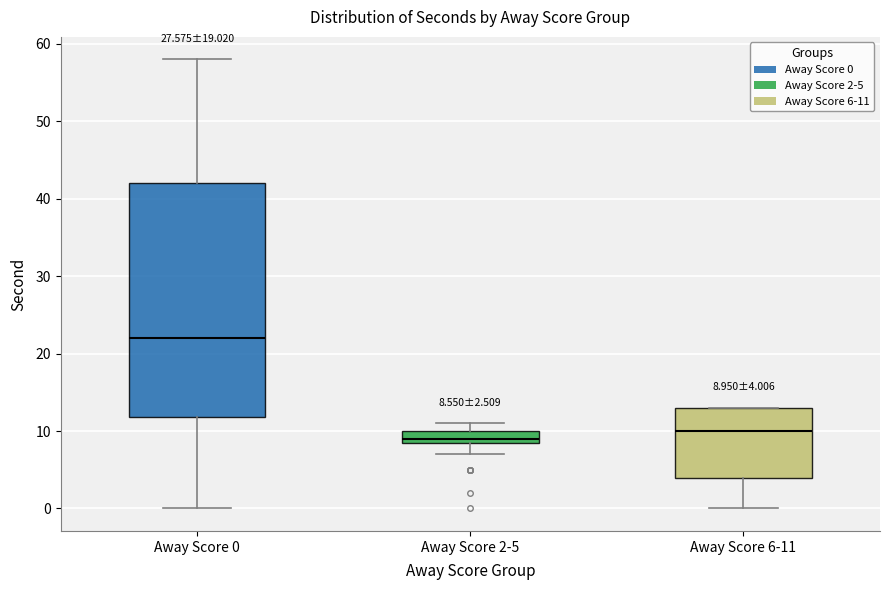

Which box's median line is the lowest?

Away Score 2-5